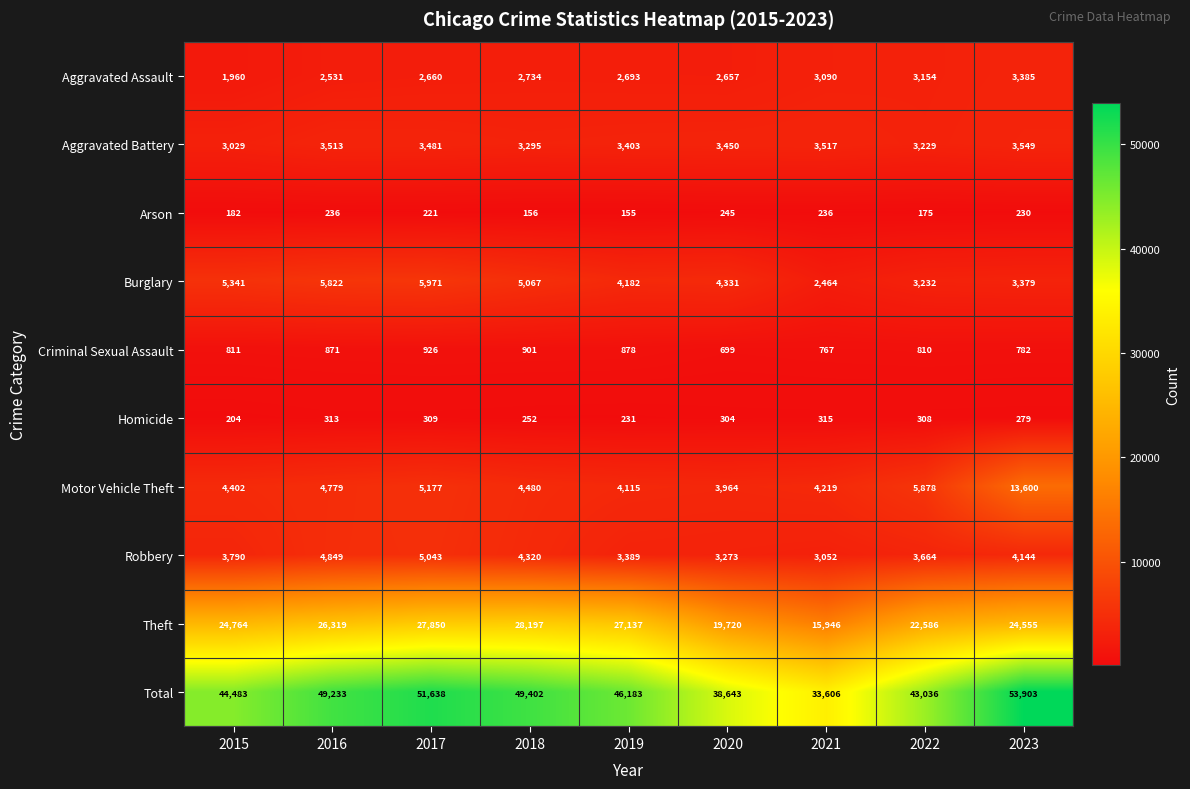

List the series in order of their peak value, highest first.

Total, Theft, Motor Vehicle Theft, Burglary, Robbery, Aggravated Battery, Aggravated Assault, Criminal Sexual Assault, Homicide, Arson